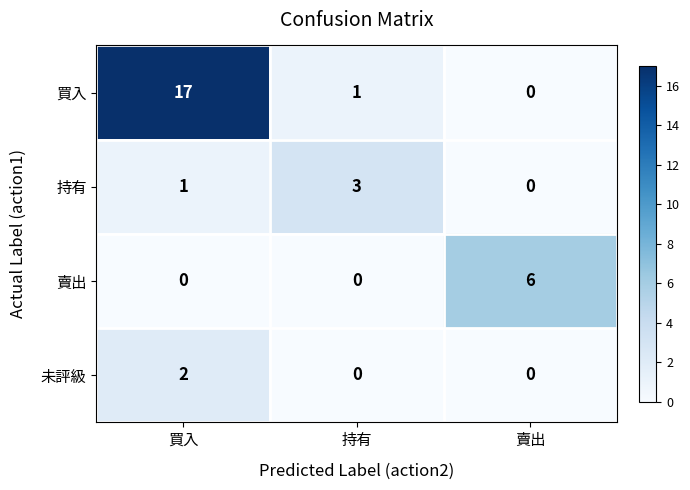

Which series changed the most between 買入 and 持有?

買入